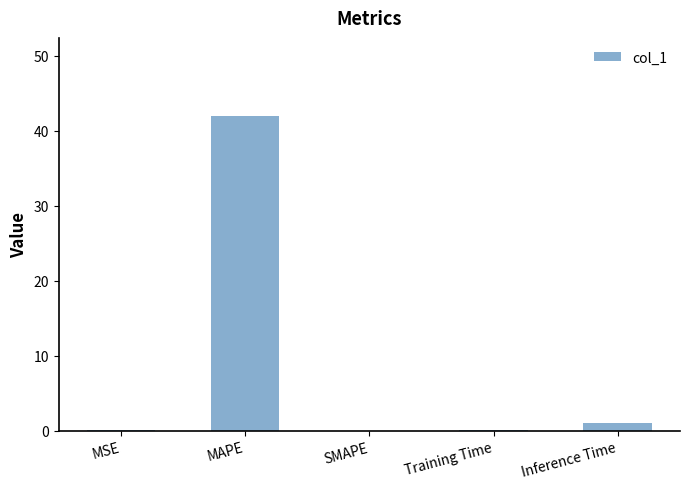

What is the change in value from MSE to Inference Time?

+1.0